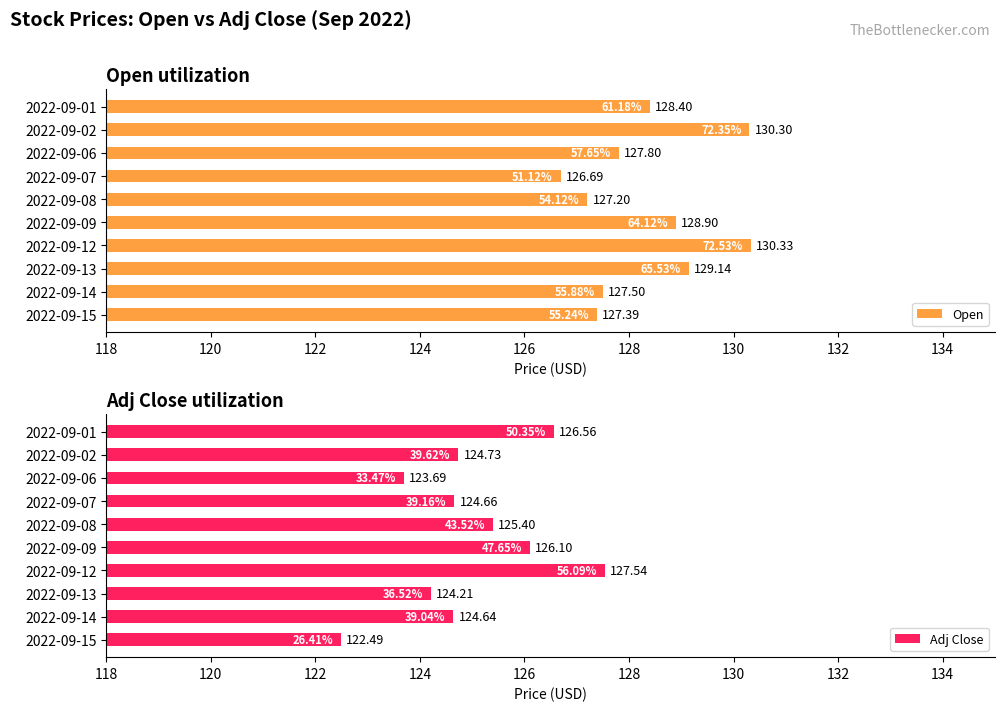

The value of Open at 2022-09-15 is 168.3. True or false?

False